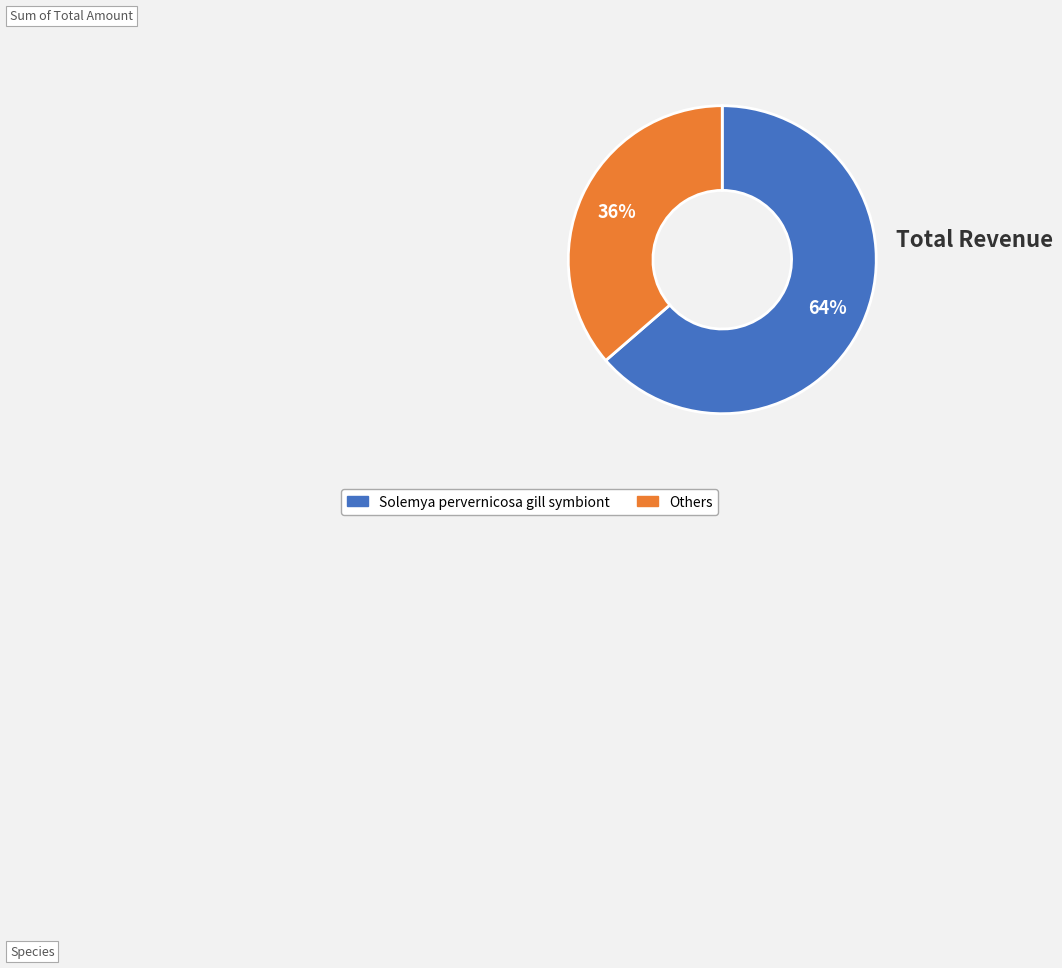

How many slices are in this pie chart?

2